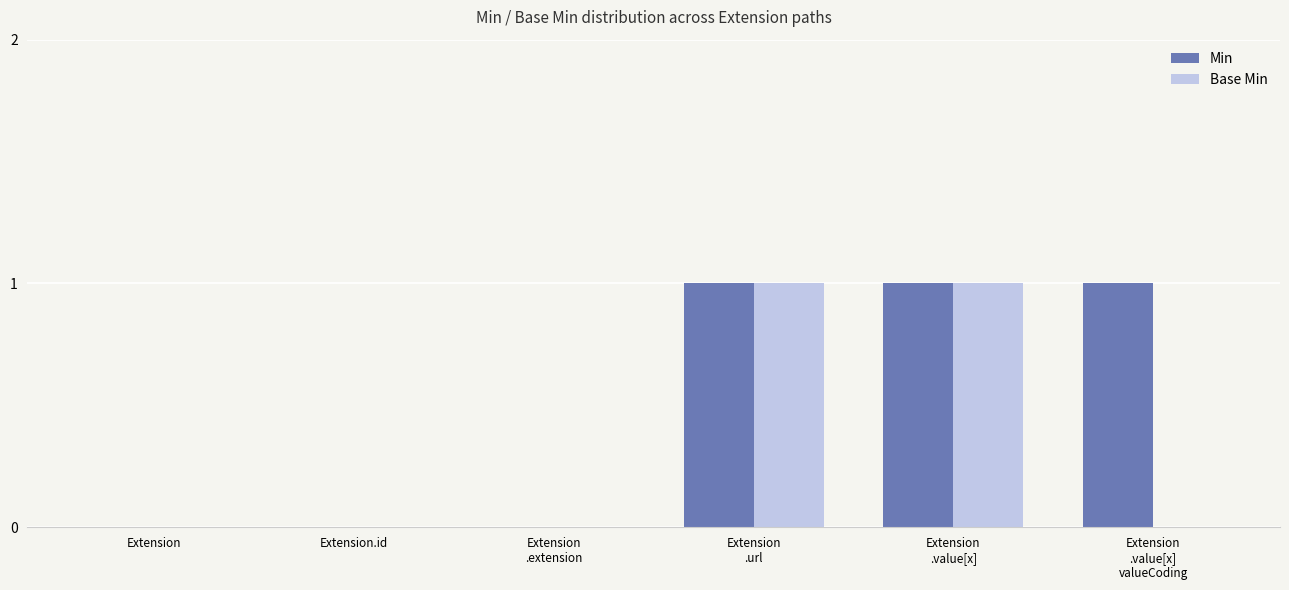

Is it true that Min equals 1 at Extension
.value[x]
valueCoding?

True